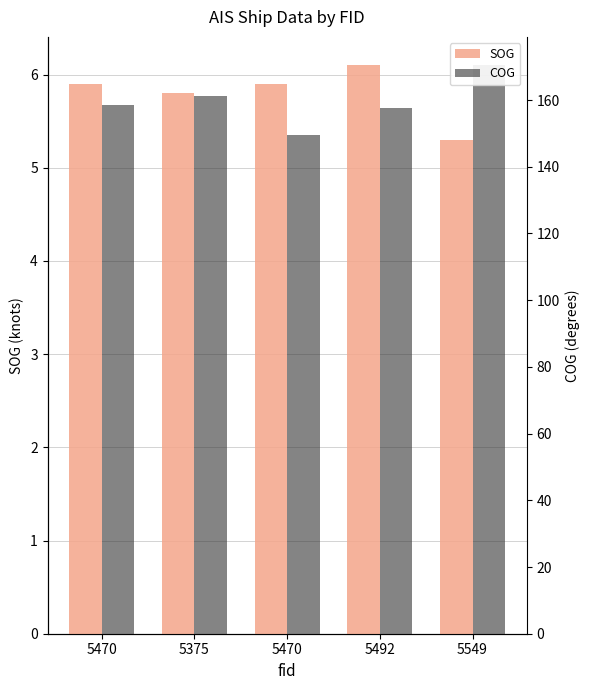

What is the maximum value for COG?

170.4